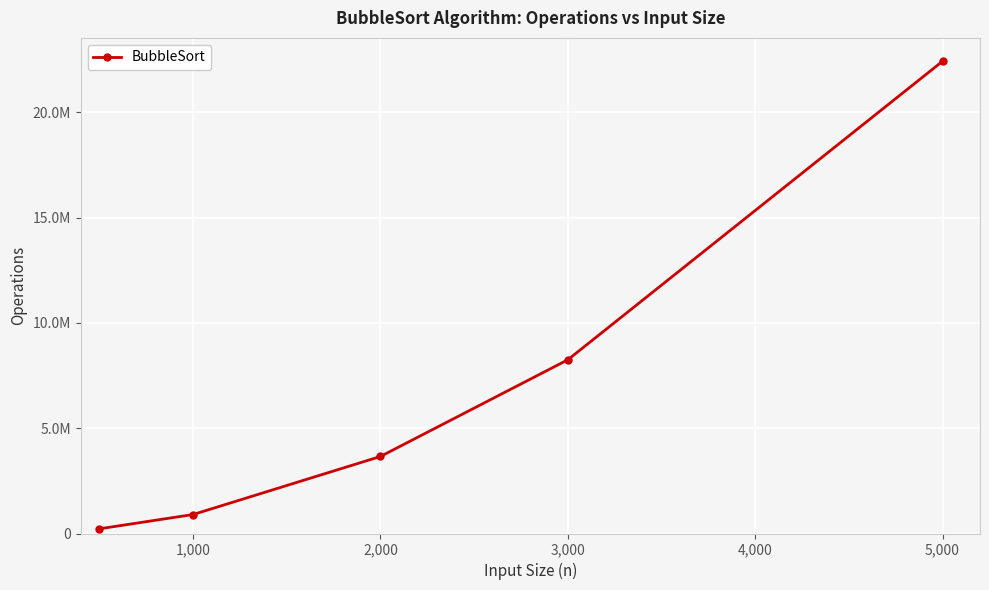

Does the chart display data point markers on the line(s)?

Yes